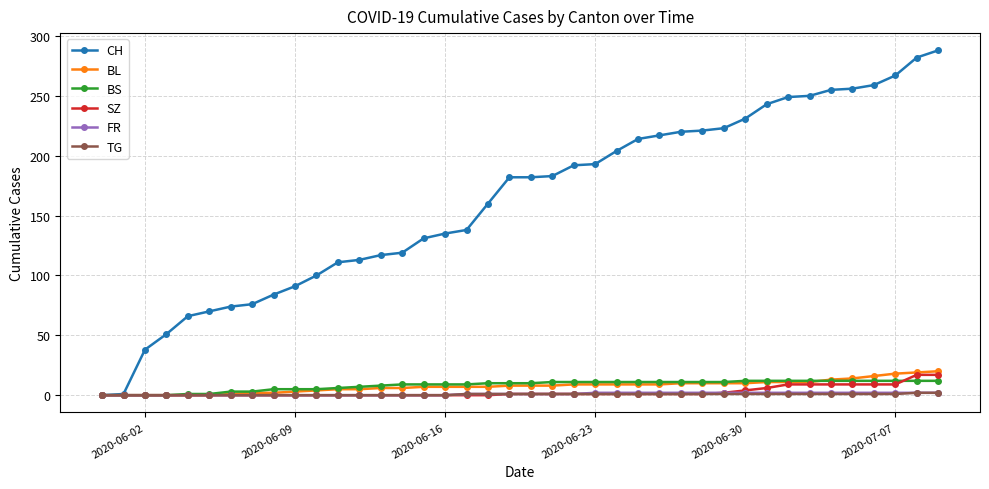

Which series has the largest range (max minus min)?

CH